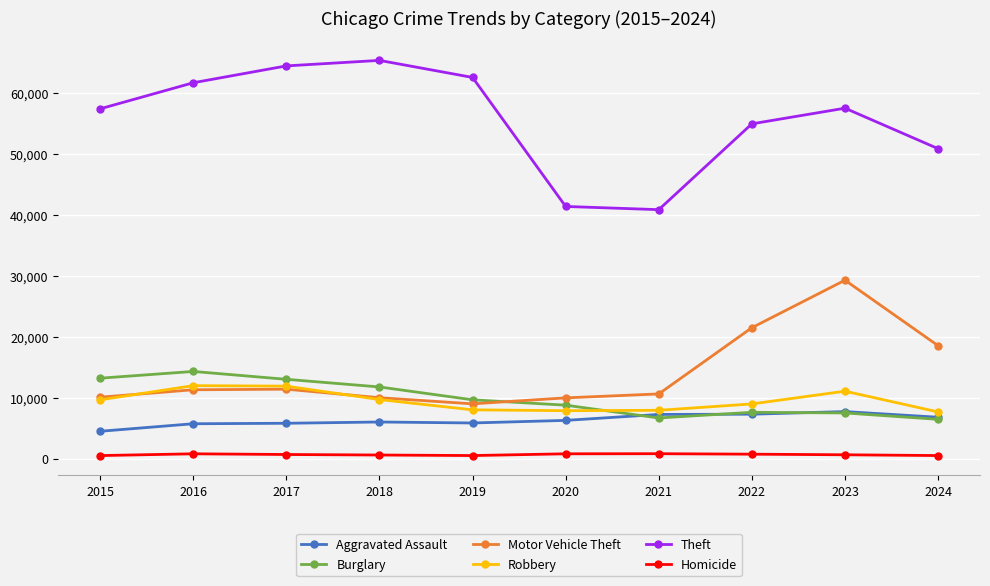

How many interior local valleys does the Theft series have?

1